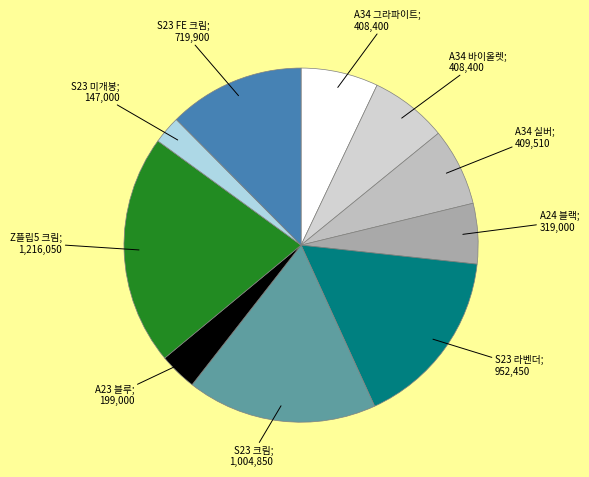

What is the largest slice in the pie chart?

갤럭시 Z 플립5 크림